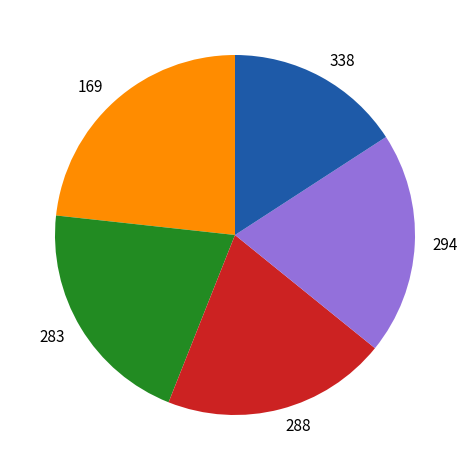

Does any single category account for the majority?

No